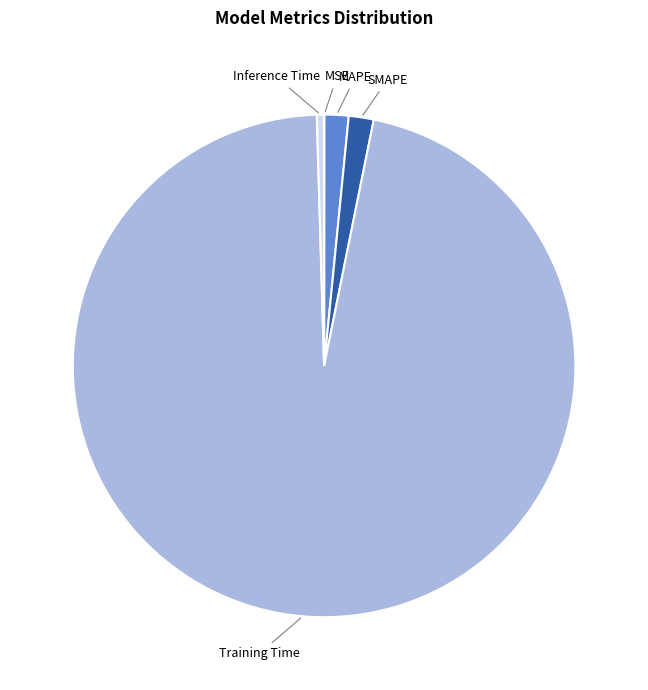

Which slice is the largest?

Training Time